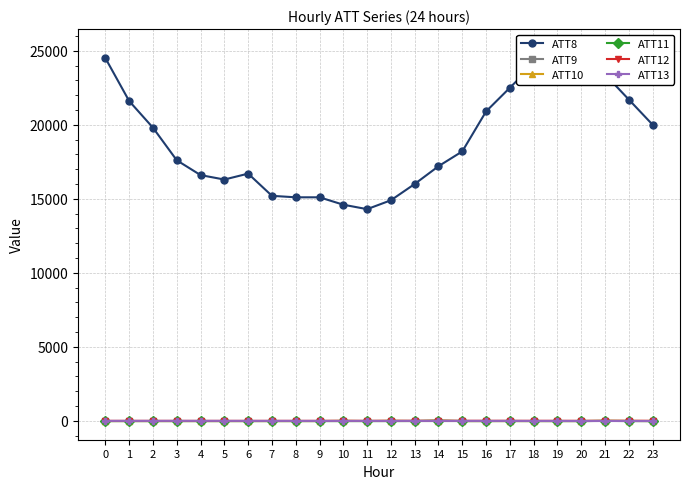

Where is ATT9 nearest to the value -5?

22